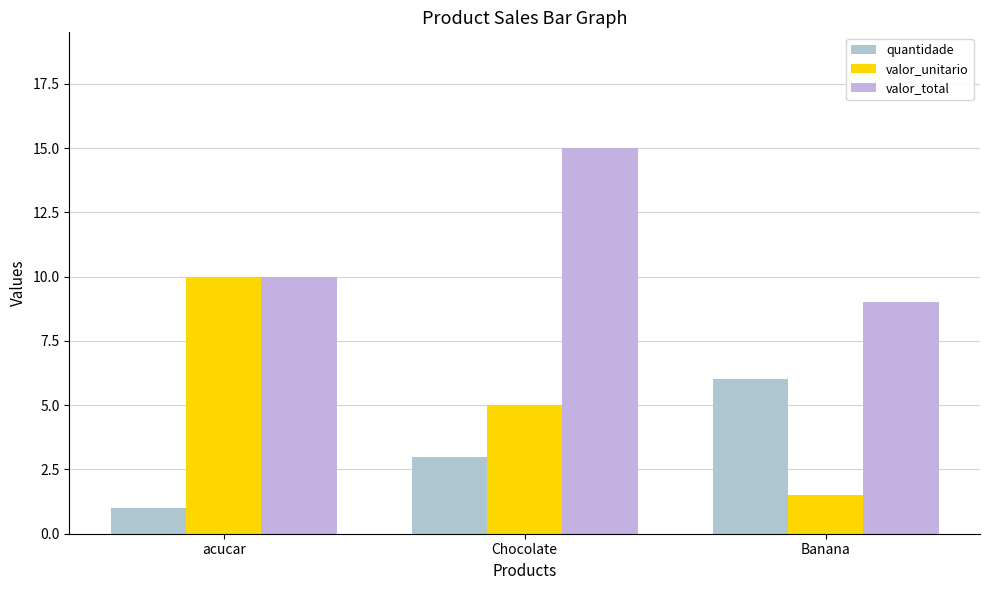

What is the difference between the highest and lowest values at Chocolate?

12.0